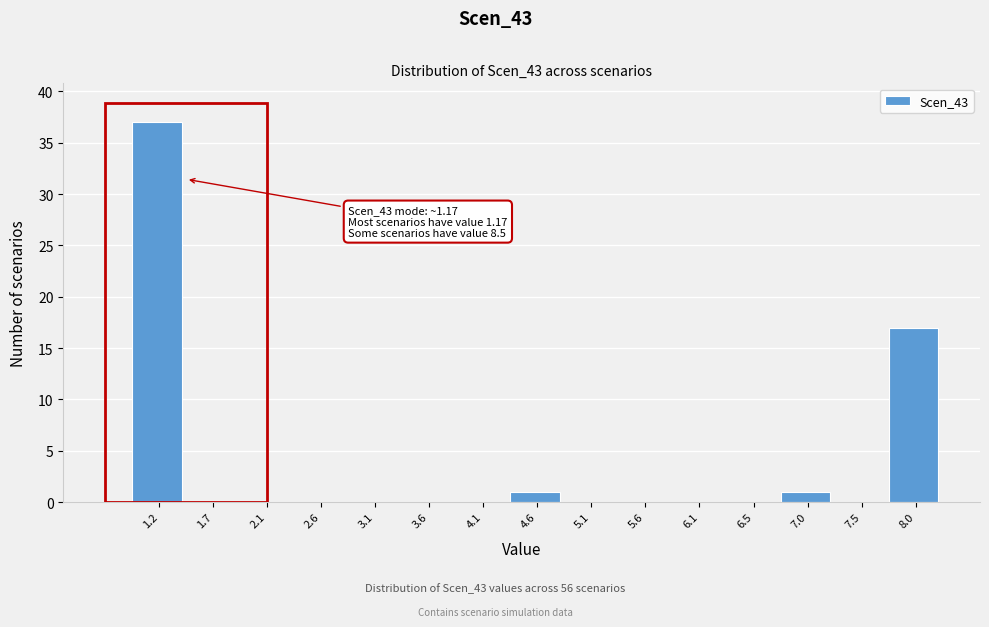

Reading left to right, what are all the values shown in this chart?

1.2=37	1.7=0	2.1=0	2.6=0	3.1=0	3.6=0	4.1=0	4.6=1	5.1=0	5.6=0	6.1=0	6.5=0	7.0=1	7.5=0	8.0=17